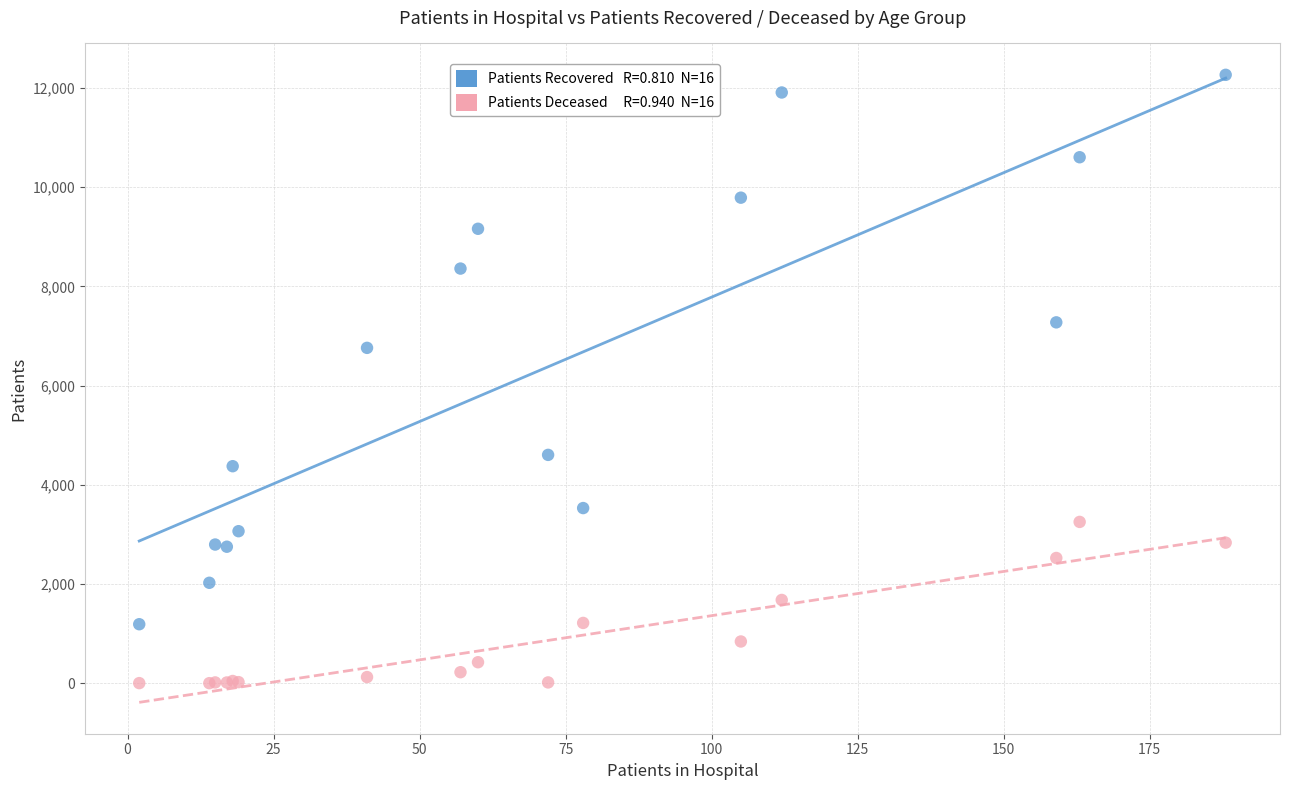

Across all series, what Y value is closest to 6133?

6761